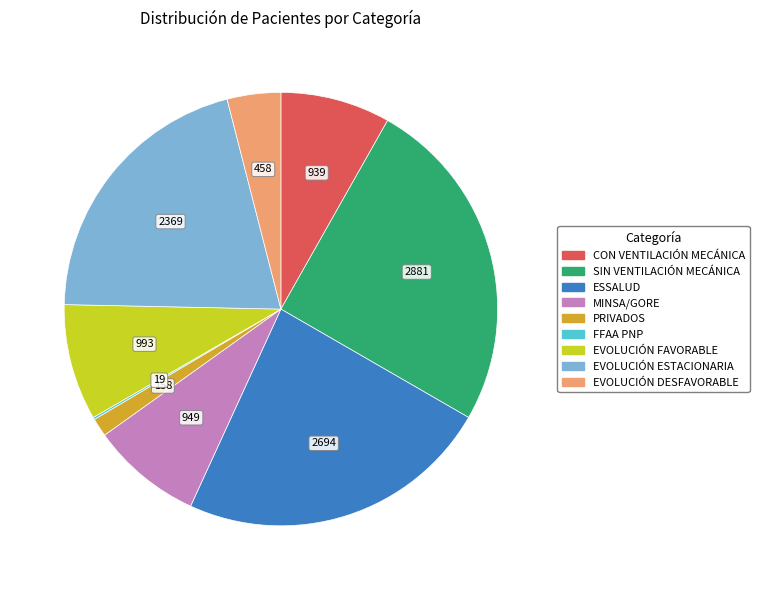

Is it true that CON VENTILACIÓN MECÁNICA is 8% of the pie?

True